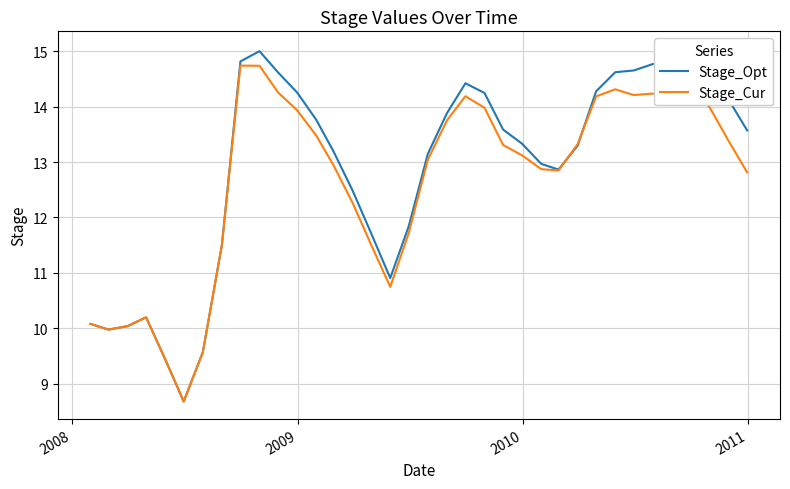

Is it true that Stage_Cur equals 10.0 at 2008?

True